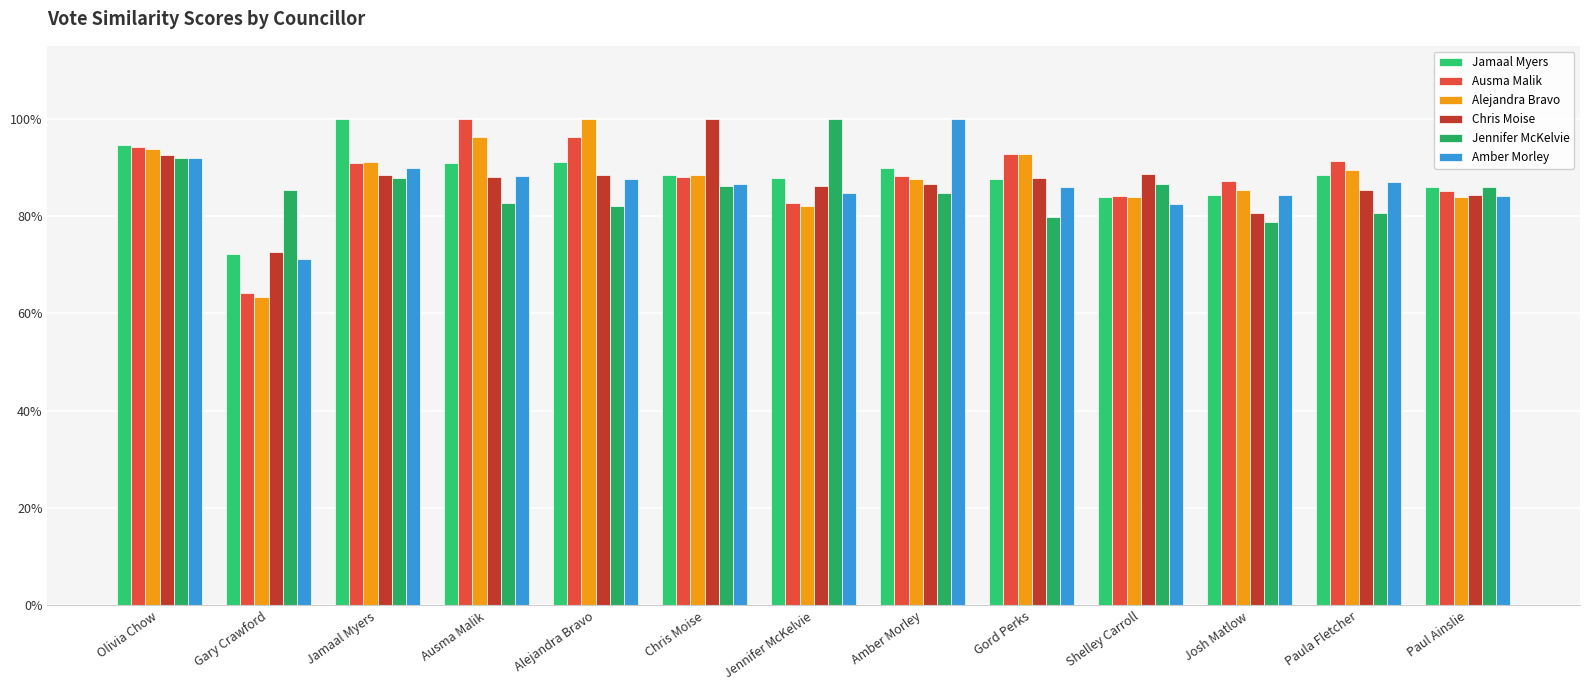

What are all the series names shown in the legend?

Jamaal Myers, Ausma Malik, Alejandra Bravo, Chris Moise, Jennifer McKelvie, Amber Morley